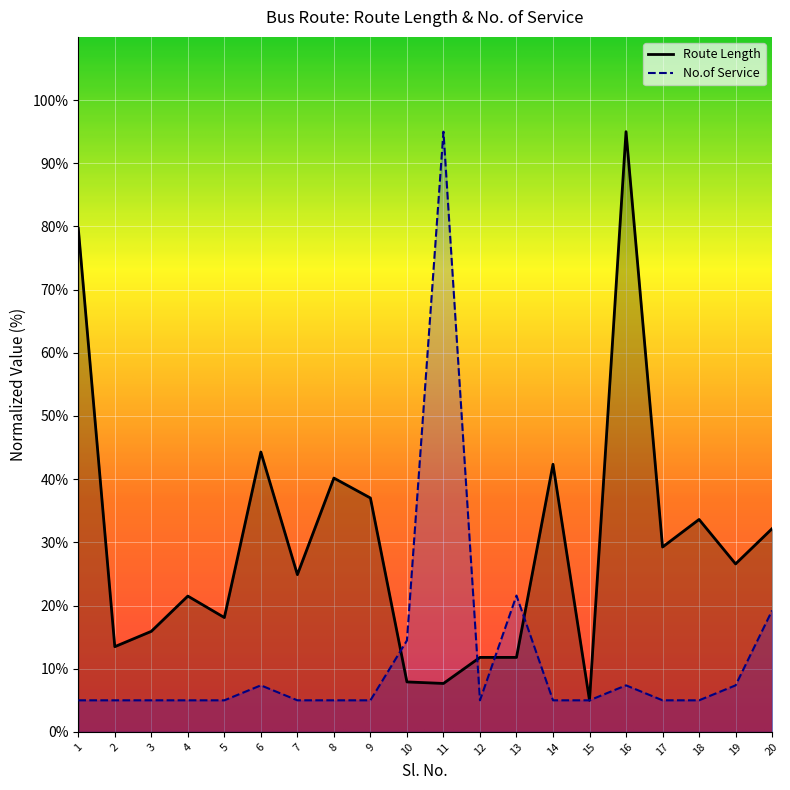

Reading left to right, extract all data points from this chart.

Route Length: 79.7	13.5	15.9	21.5	18.1	44.3	24.9	40.2	37.0	7.9	7.7	11.8	11.8	42.4	5.0	95.0	29.3	33.6	26.6	32.2
No.of Service: 5.0	5.0	5.0	5.0	5.0	7.4	5.0	5.0	5.0	14.5	95.0	5.0	21.6	5.0	5.0	7.4	5.0	5.0	7.4	19.2